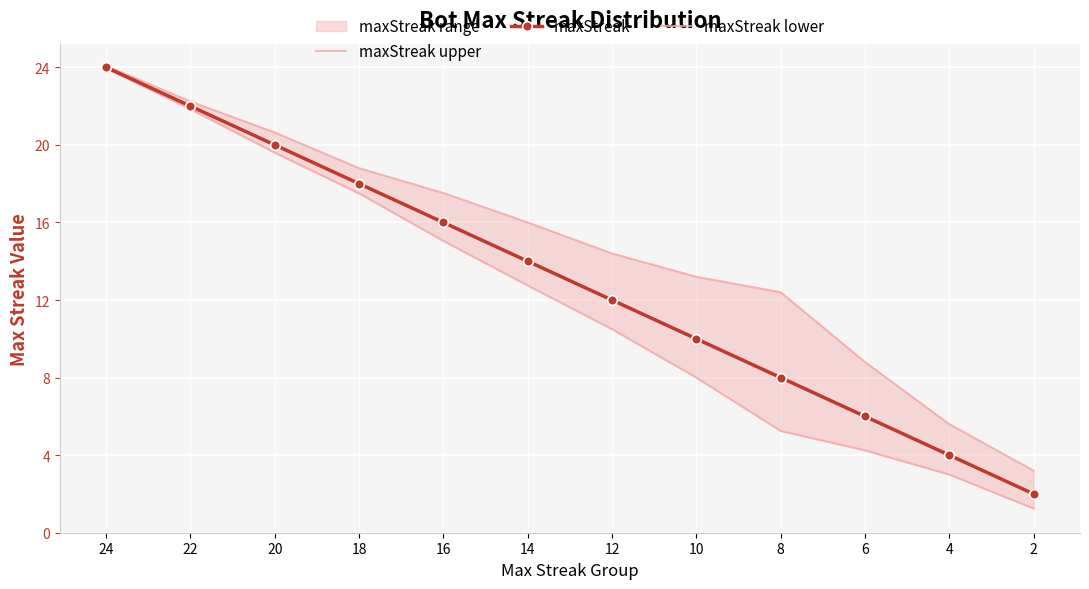

What is the lowest value of the maxStreak series?

2